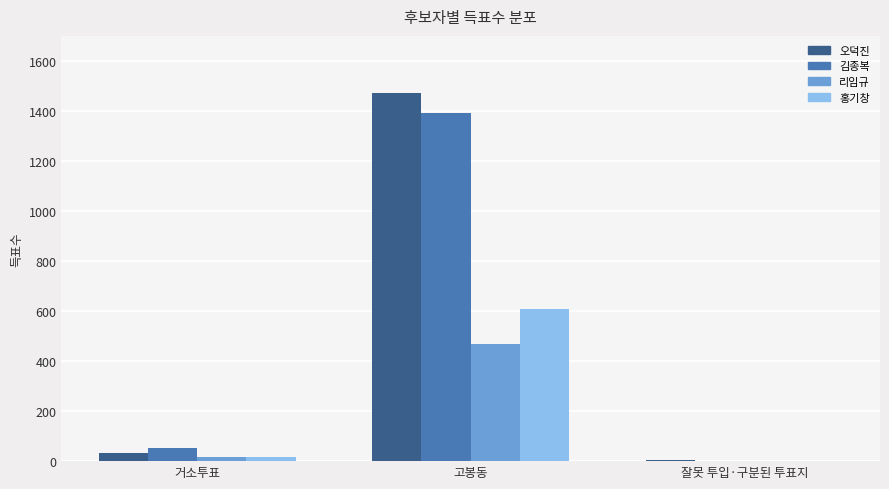

What is the total value across all series at 고봉동?

3941